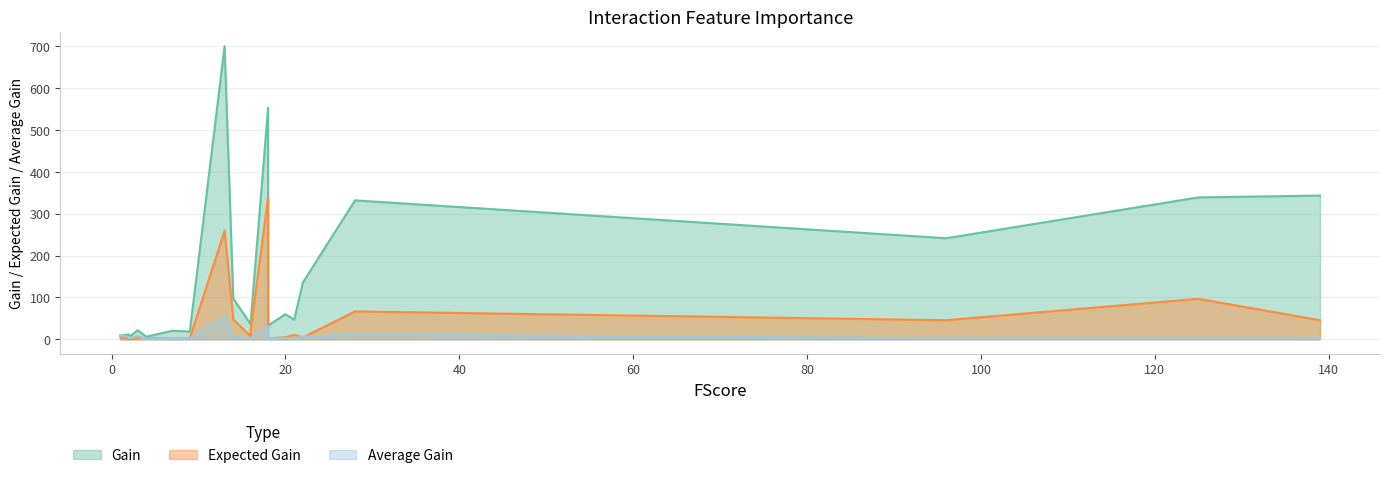

What is the minimum value shown in the chart?

0.4